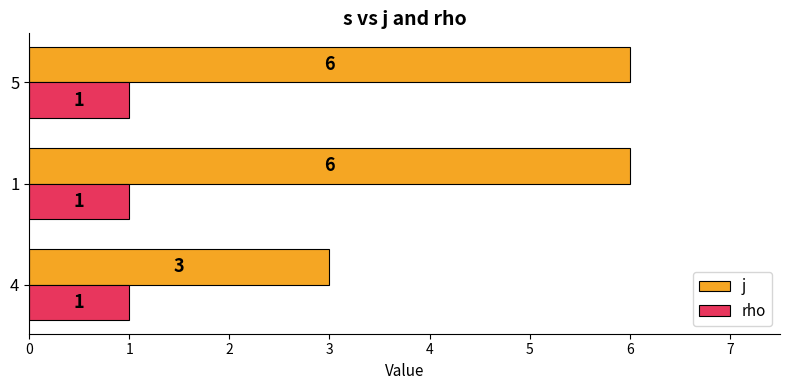

What is the approximate value of rho at 1?

1